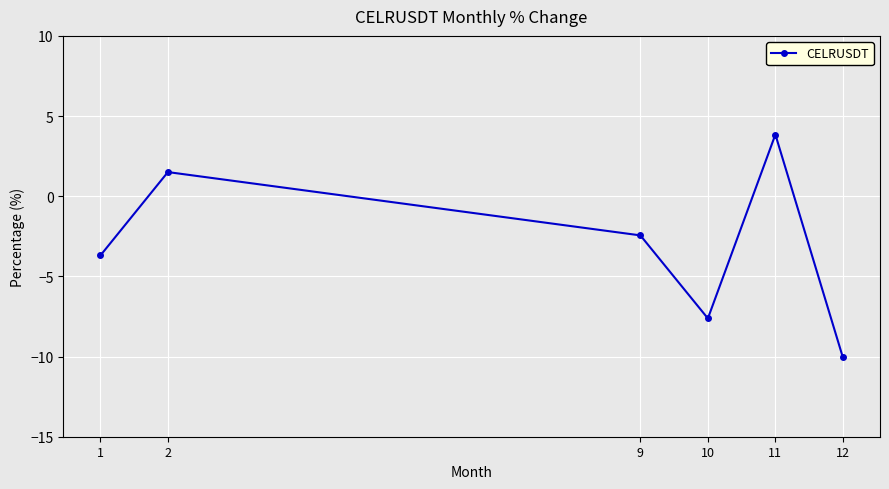

Which has a higher value, 9 or 1?

9